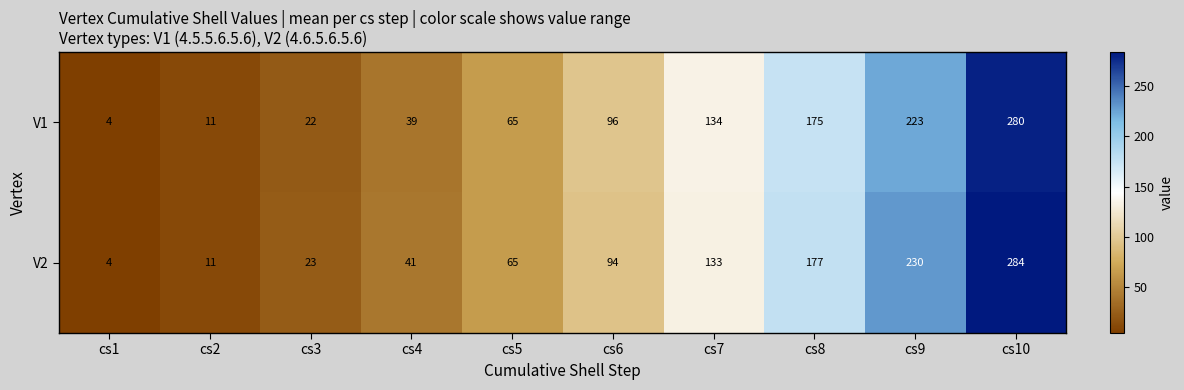

Rank the series by their maximum value, from highest to lowest.

V2, V1